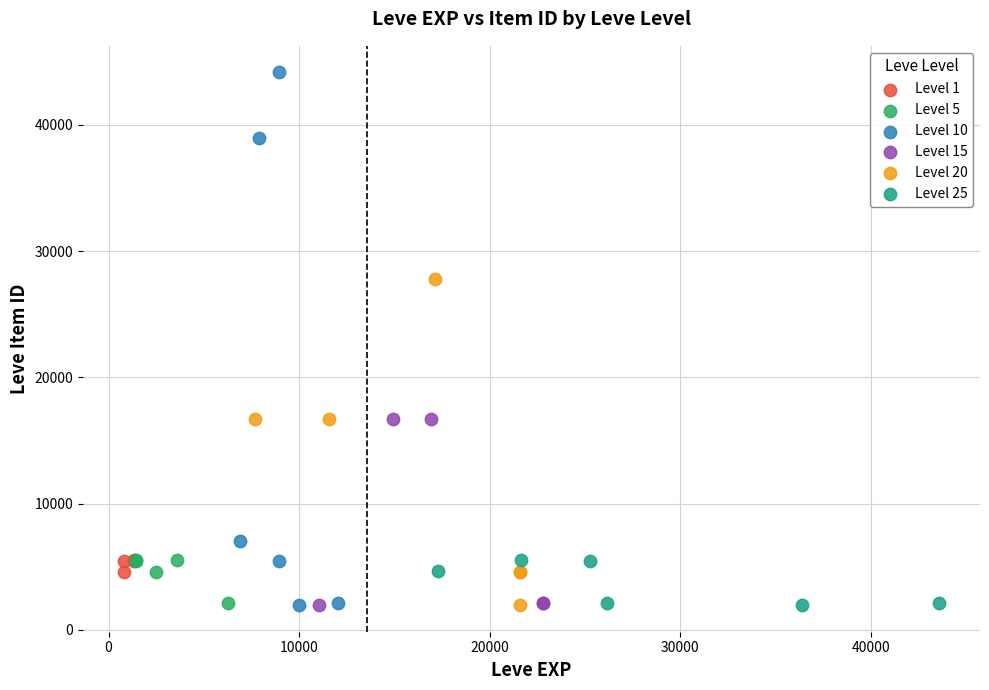

Which series contains the highest Y value?

Level 10